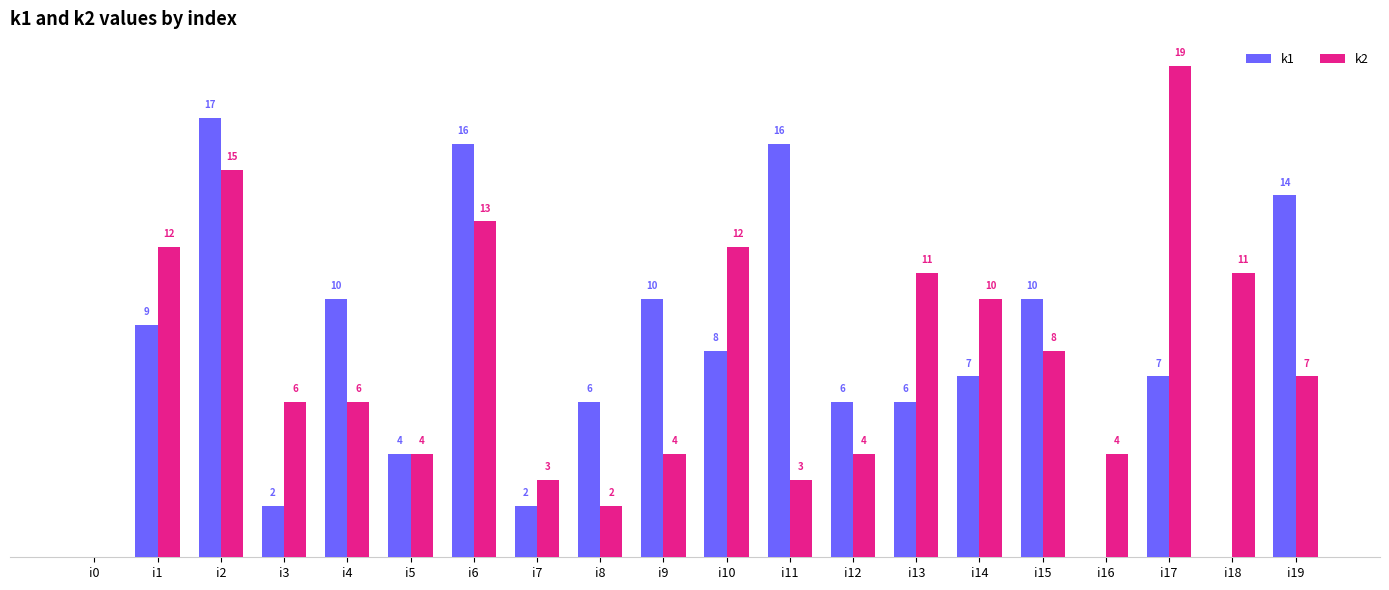

At which label is k1 closest to 8?

i10